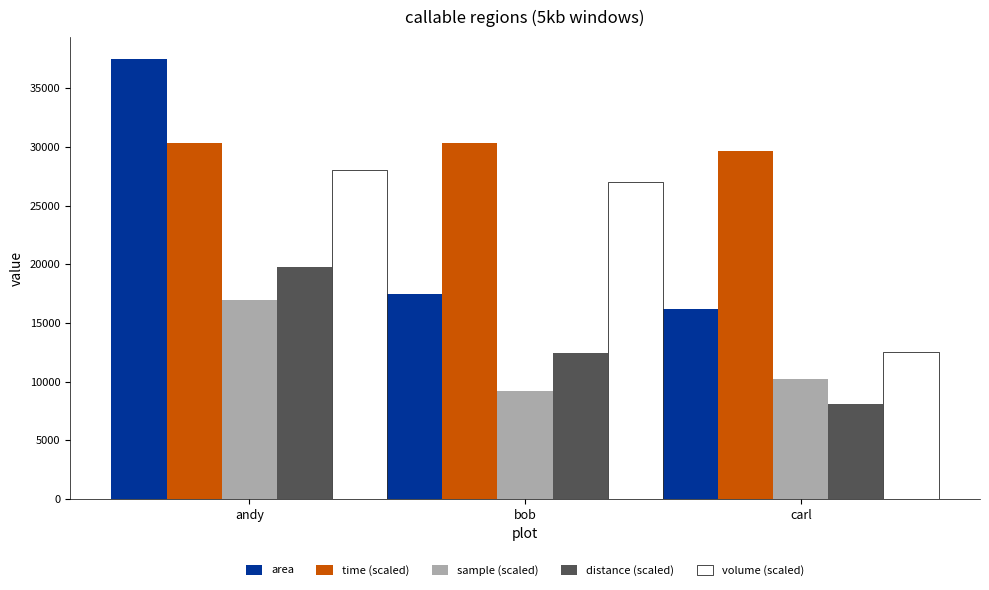

Is it true that sample (scaled) equals 14657.7 at carl?

False